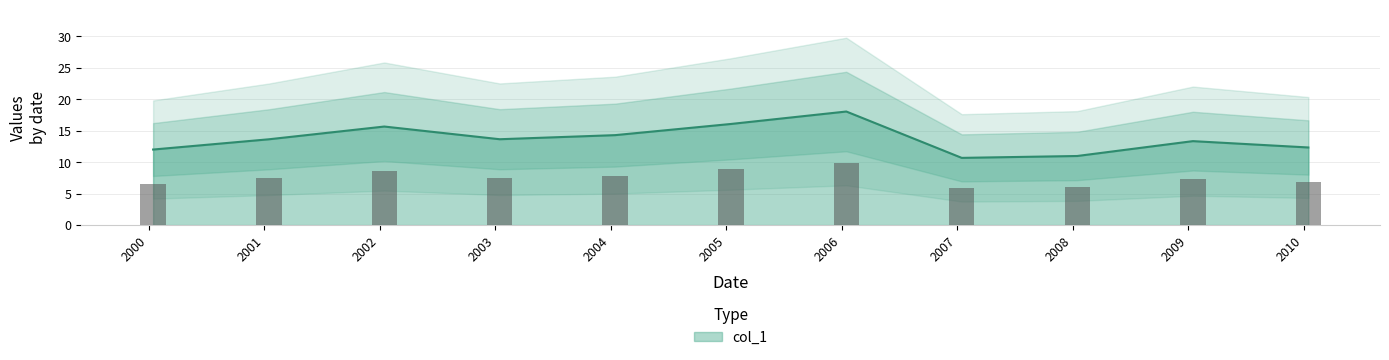

What is the difference between the values at 2004-01-15 and 2005-01-15?

1.8